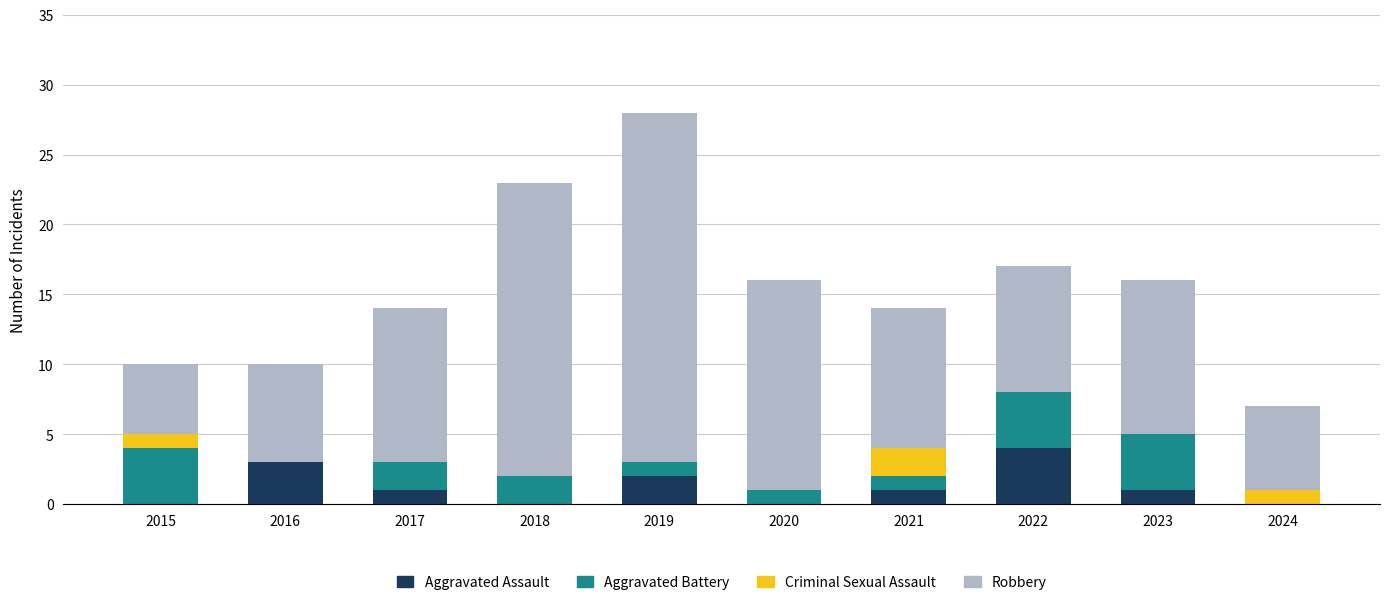

How many data points does each series have?

10